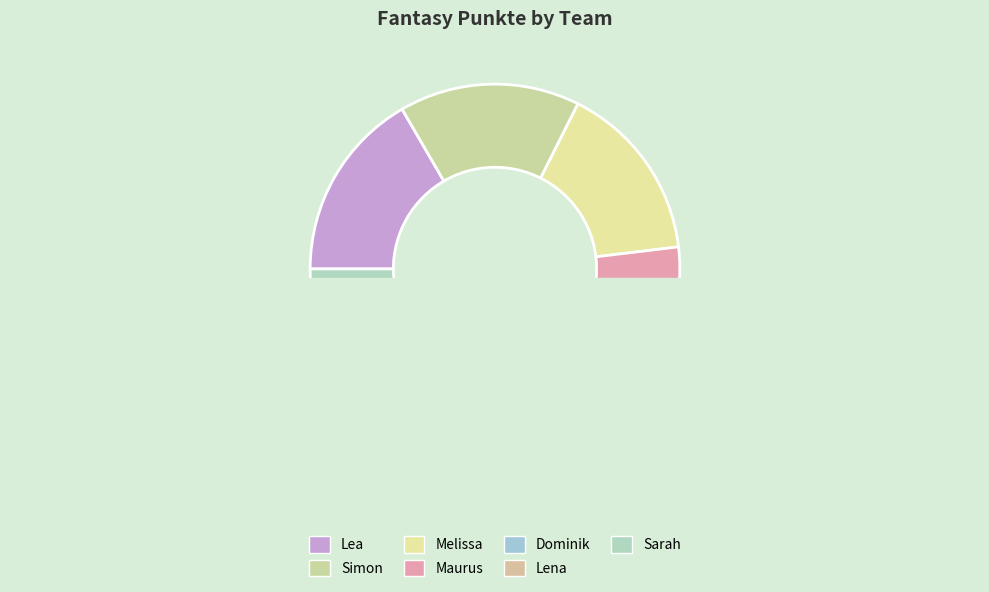

What is the largest slice in the pie chart?

Lea